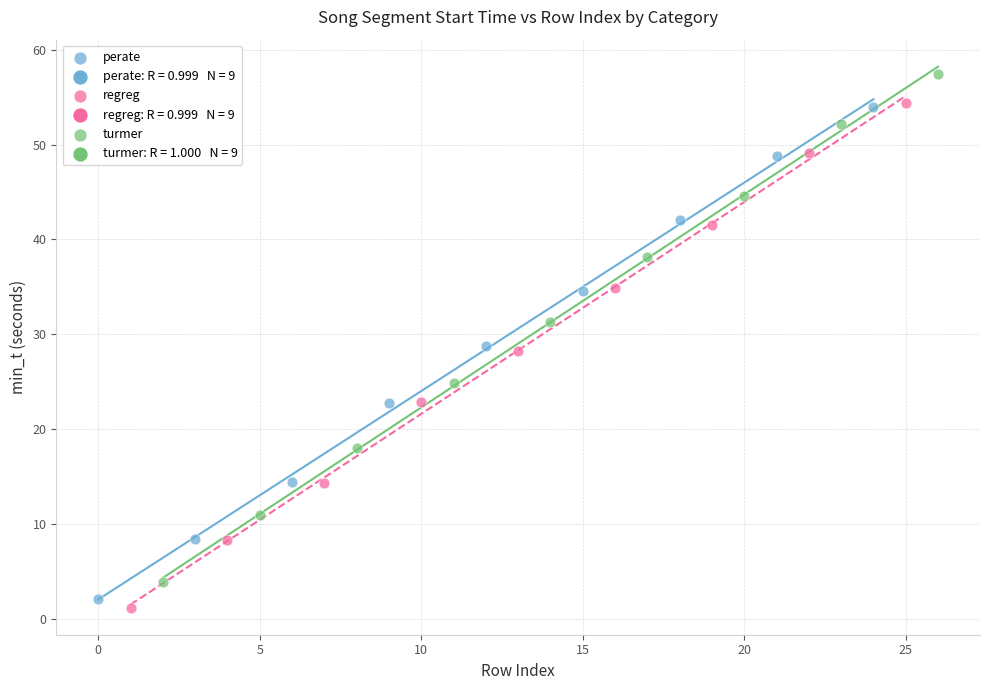

Which series reaches the maximum Y coordinate?

turmer